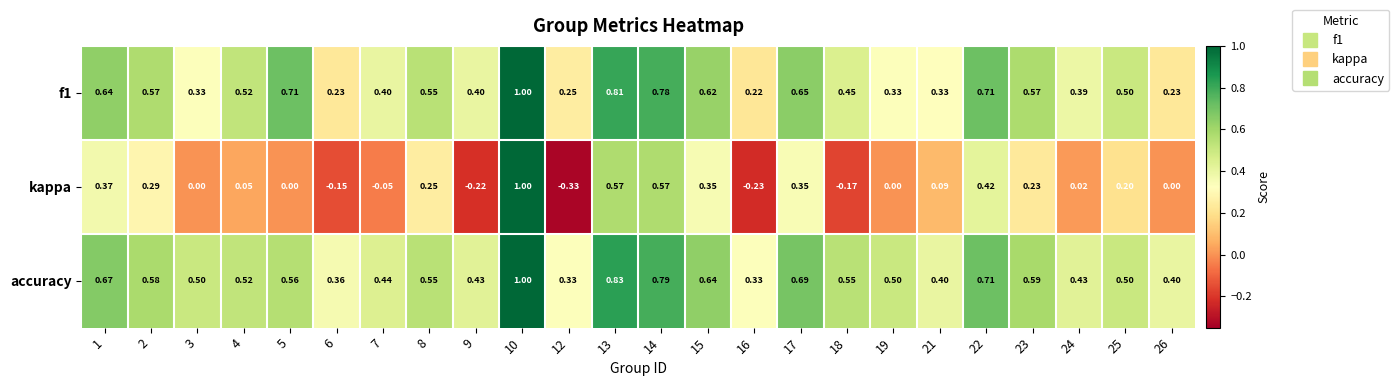

Which series has the largest range (max minus min)?

kappa